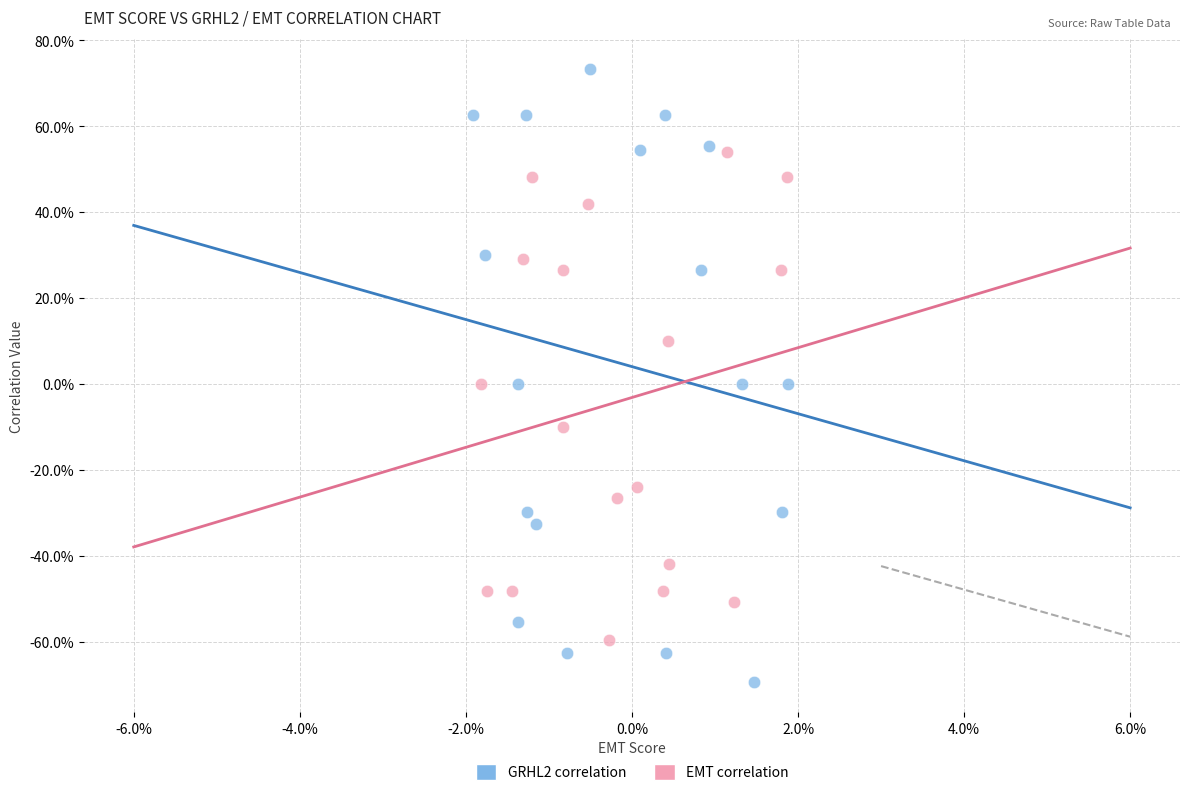

Which series reaches the minimum Y coordinate?

GRHL2 correlation